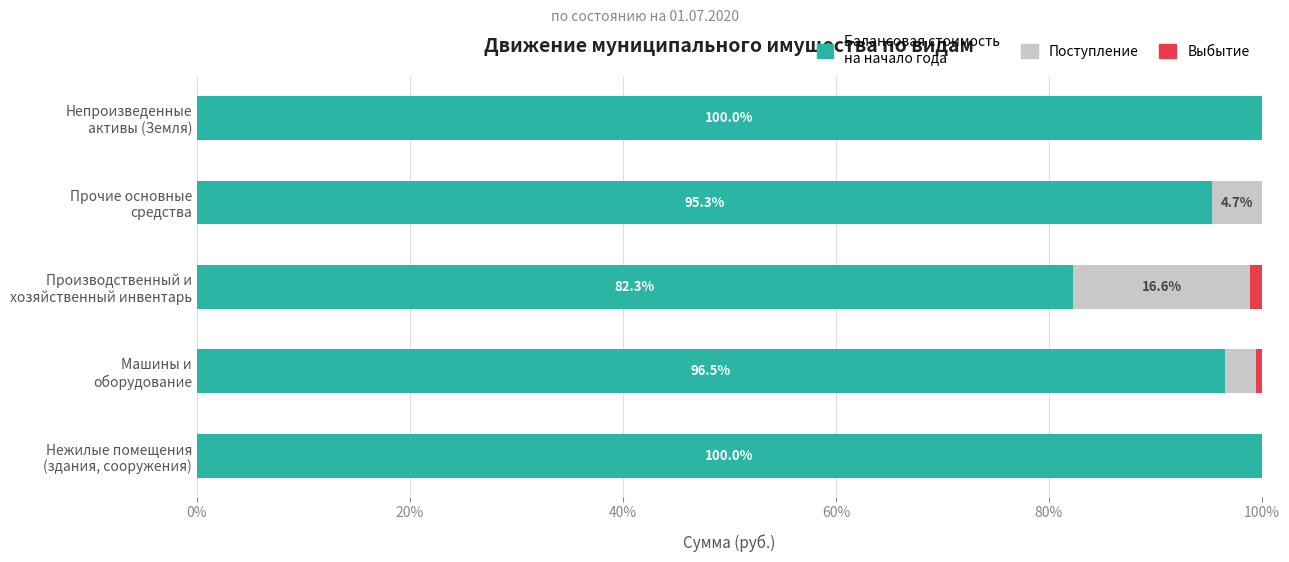

Count the number of categories in the chart.

5